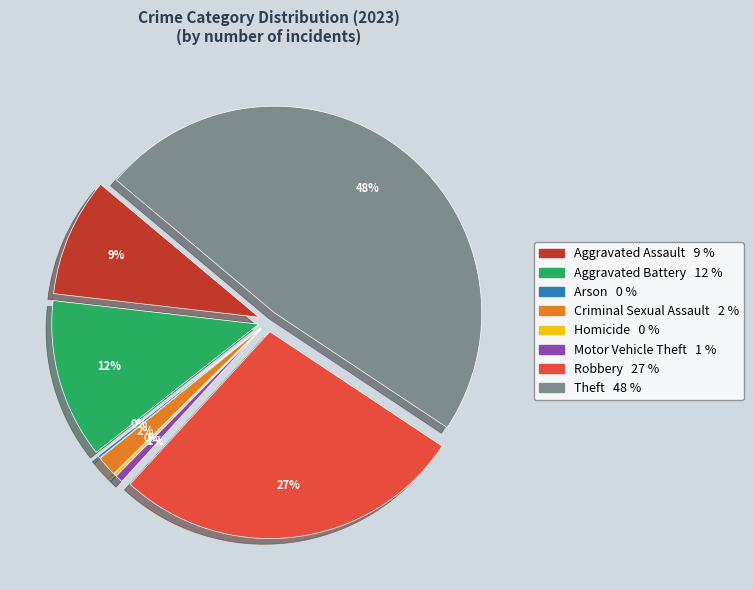

Is Theft the majority of the pie?

No